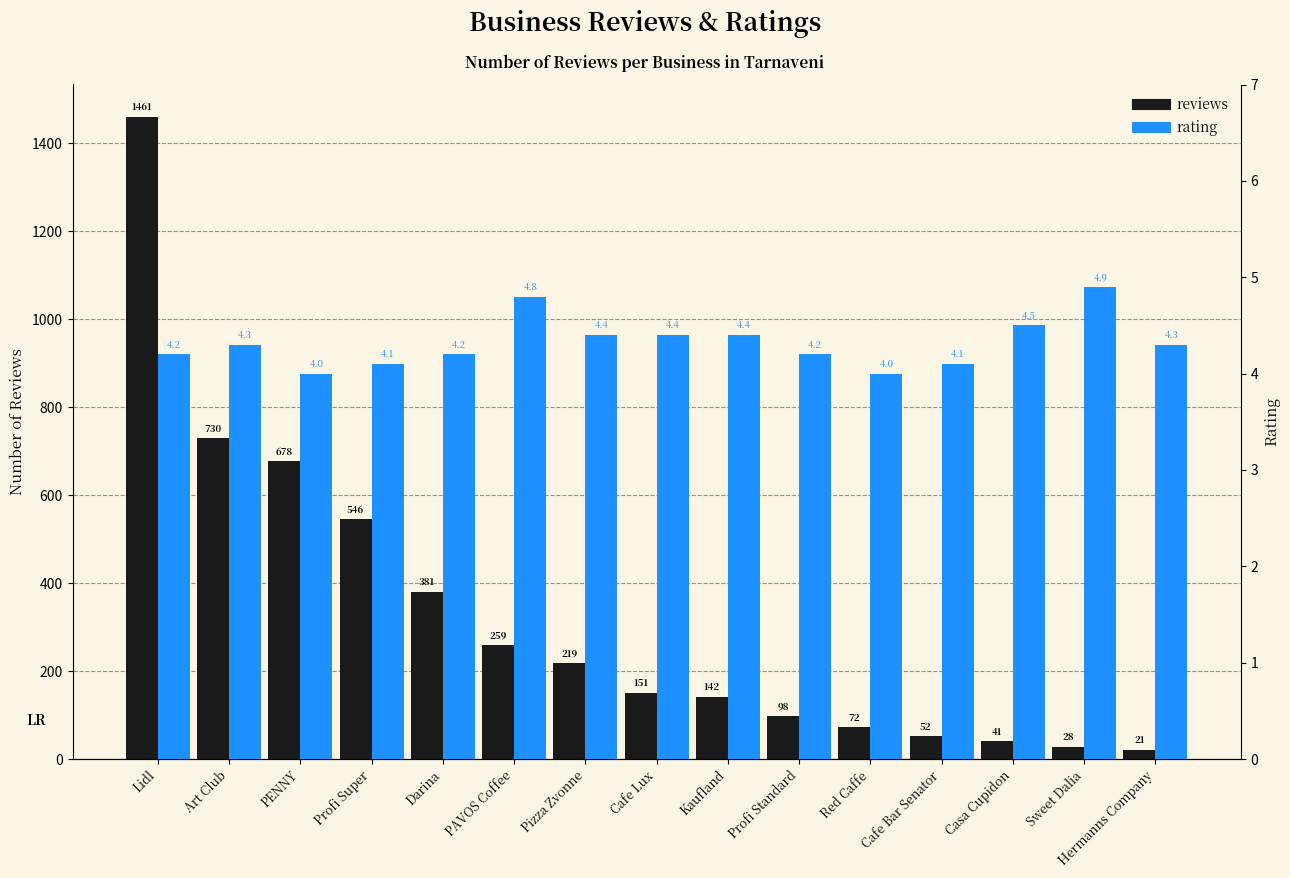

Which series has the widest spread of values?

reviews